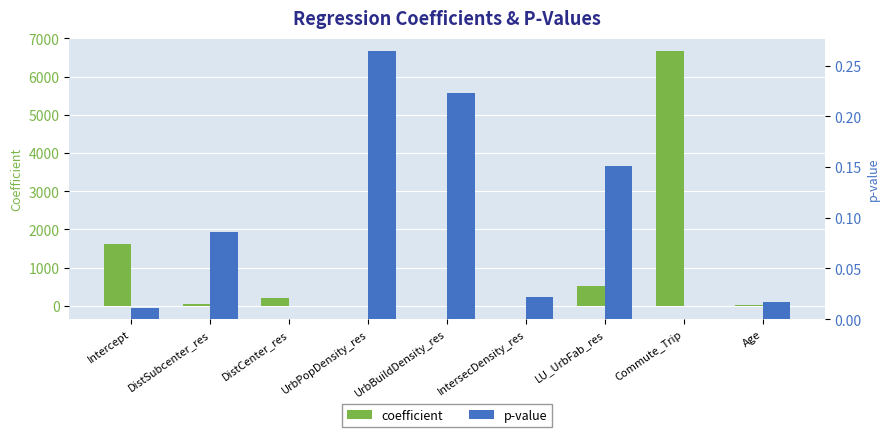

At which category does the chart reach its peak across all series?

Commute_Trip